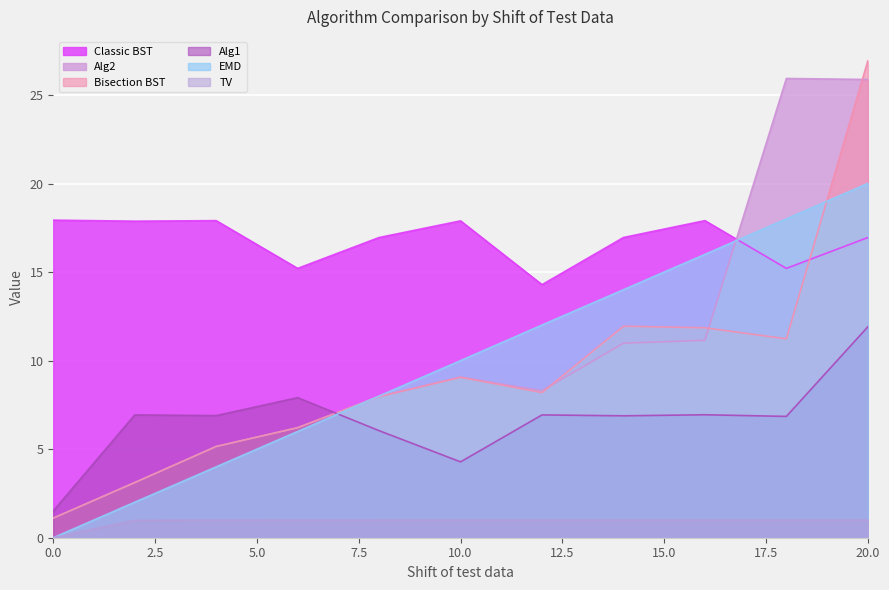

Where does the Bisection BST series first go above 8?

10